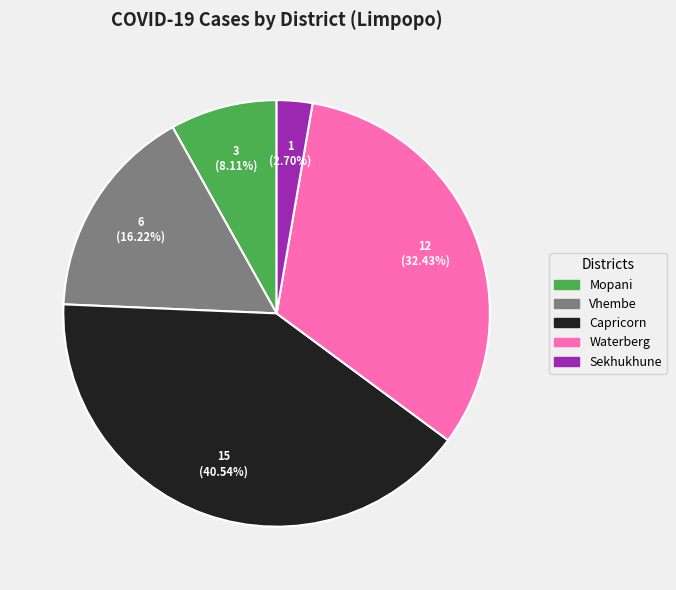

To the nearest percent, what is the difference between the Sekhukhune and Waterberg slice percentages?

30%